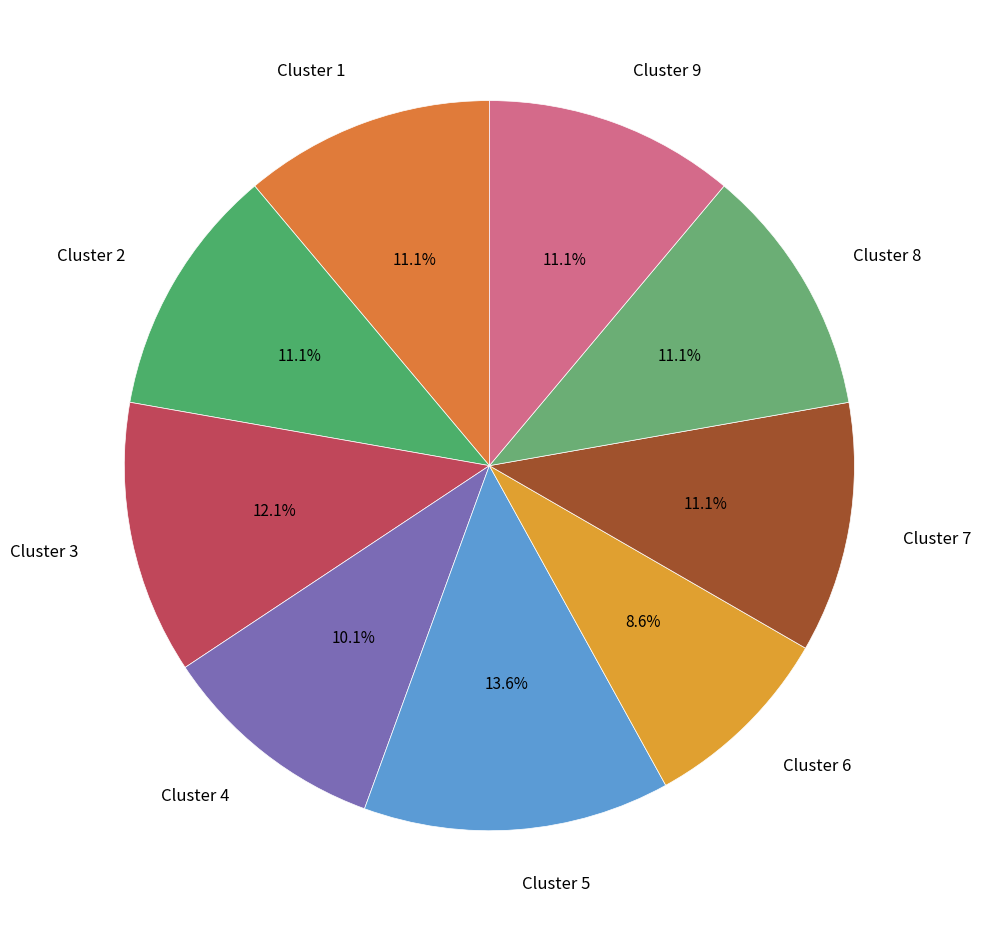

Is the sum of Cluster 8 and Cluster 5 greater than half?

No